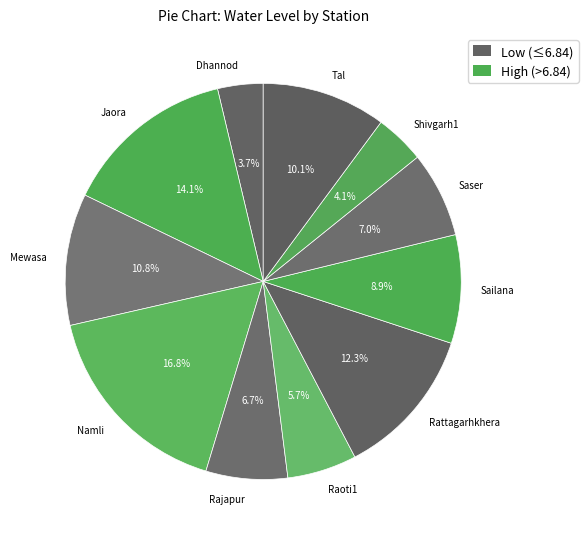

Is Tal the majority of the pie?

No